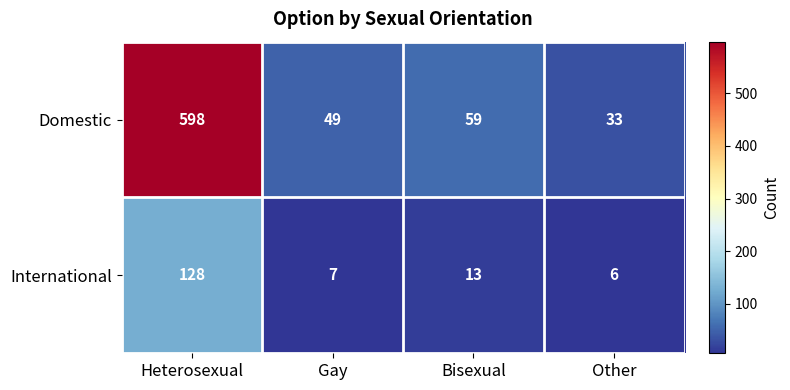

At Other, list the series in order from largest to smallest.

Domestic, International